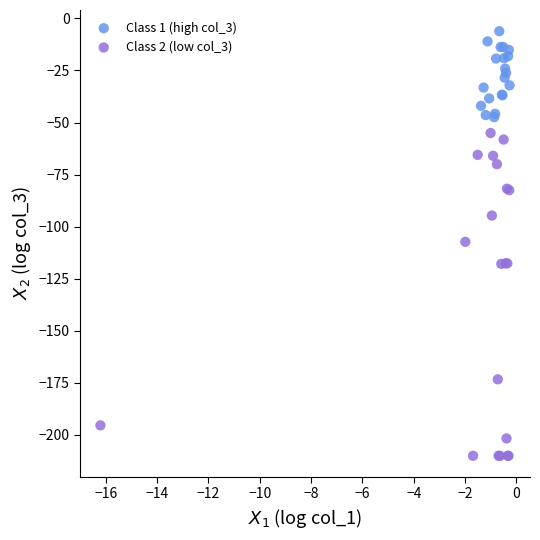

Which series reaches the minimum Y coordinate?

Class 2 (low col_3)